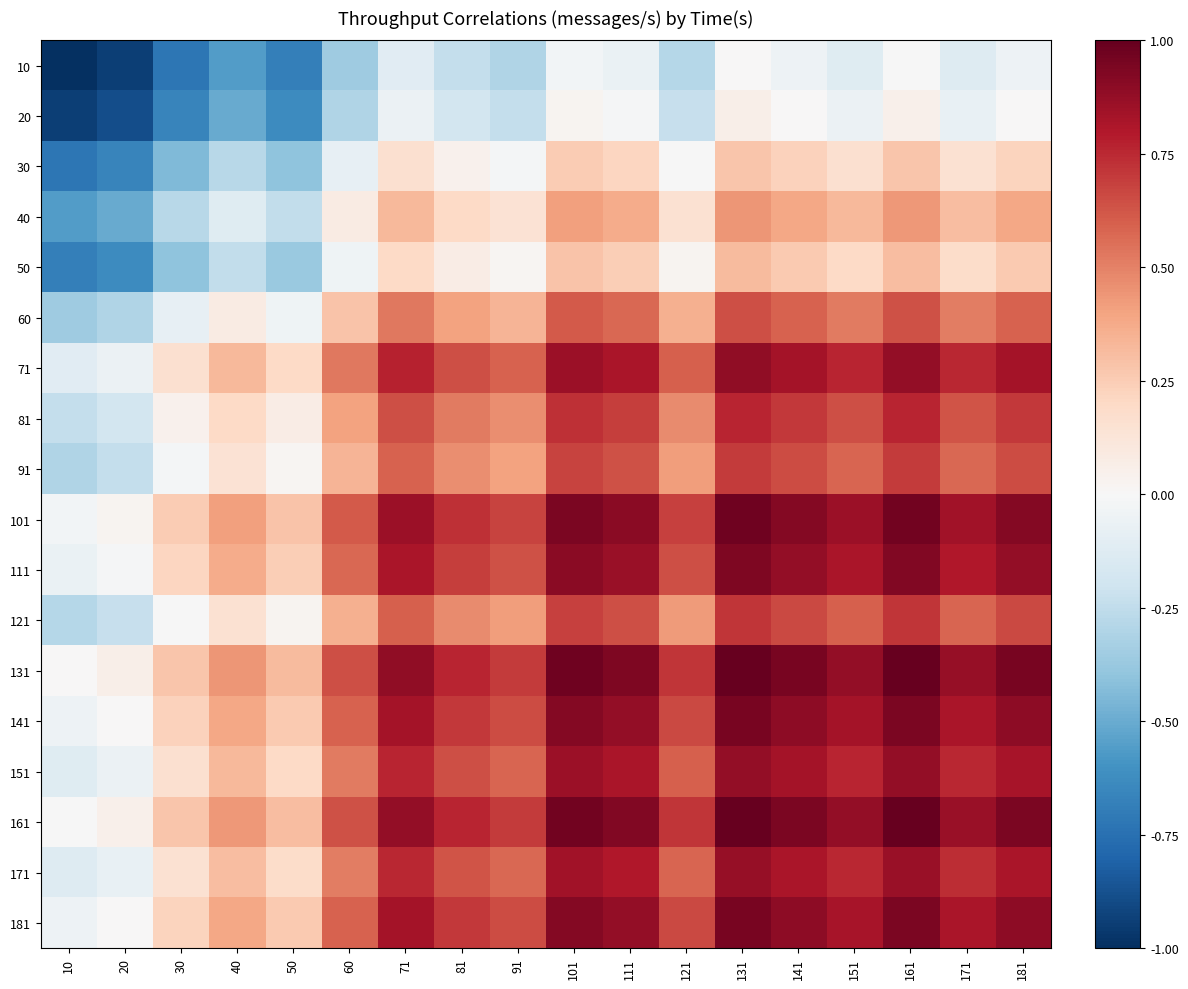

How many data points does each series have?

18